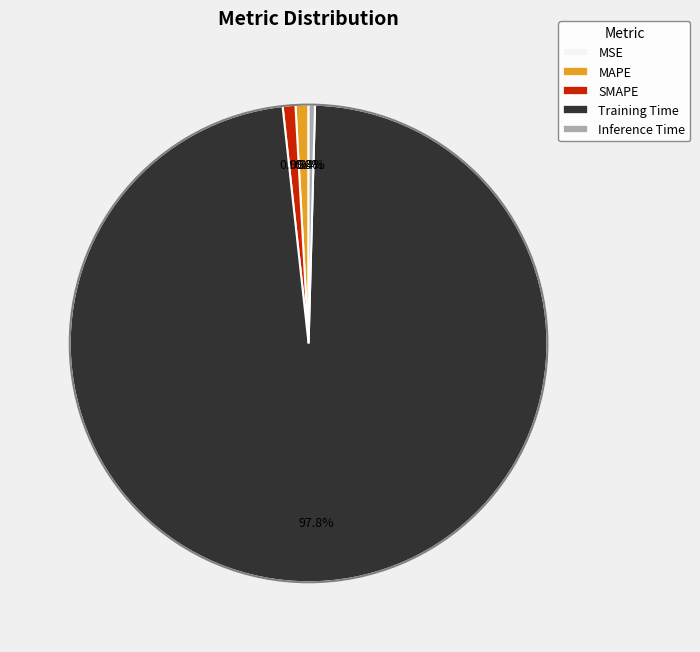

To the nearest percent, what portion does SMAPE represent?

1%